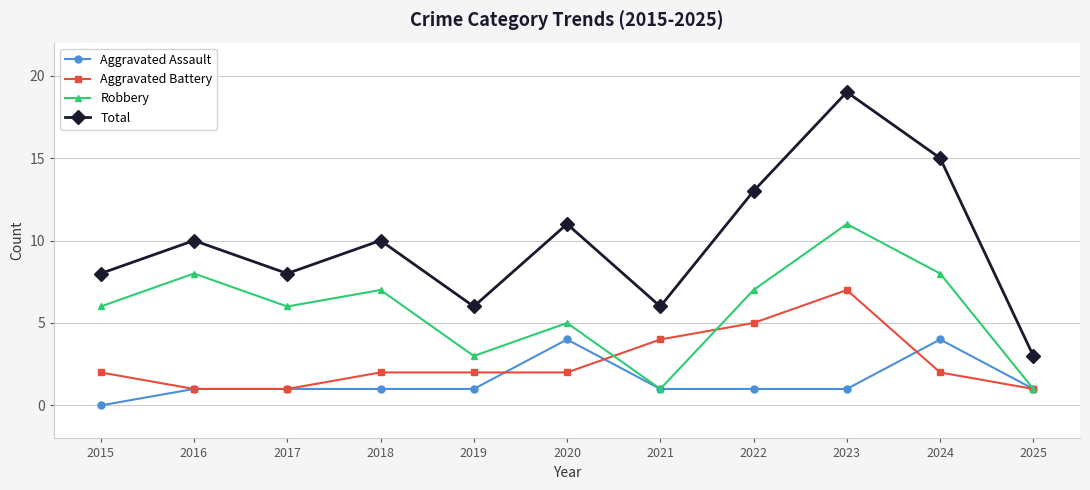

At which label is Aggravated Battery closest to 4?

2021